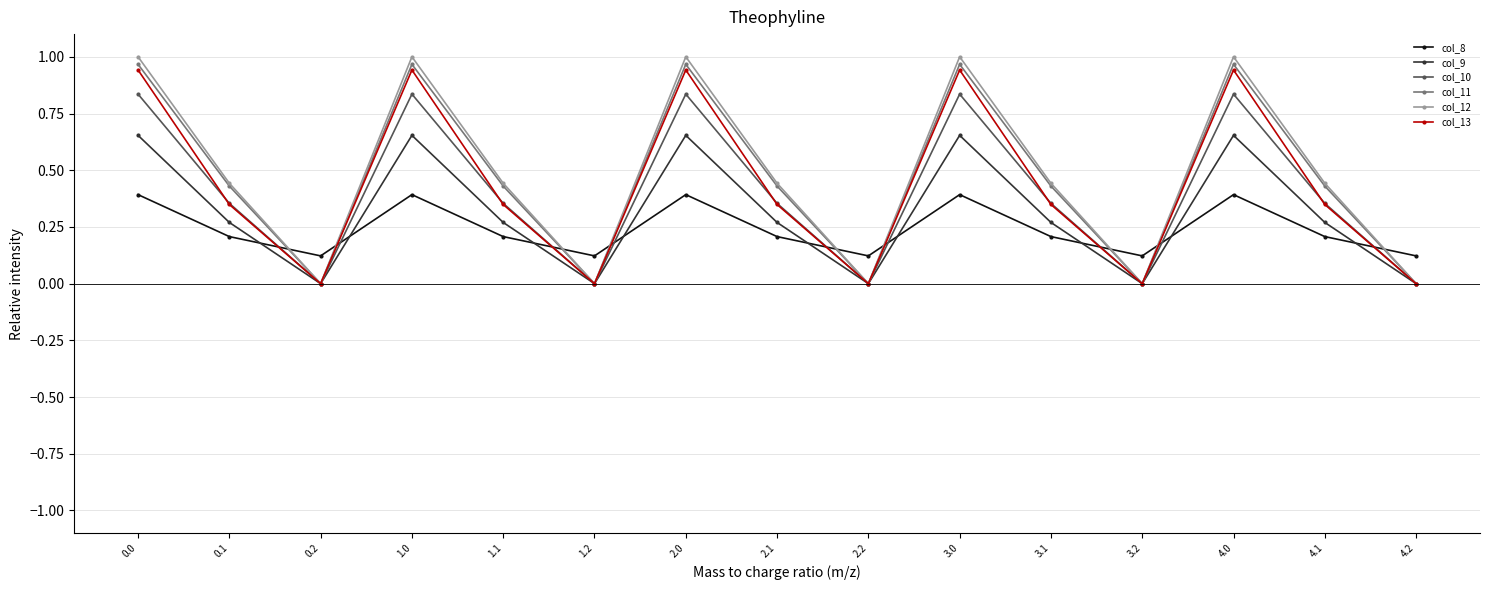

Where is the first local minimum for col_13?

0.2